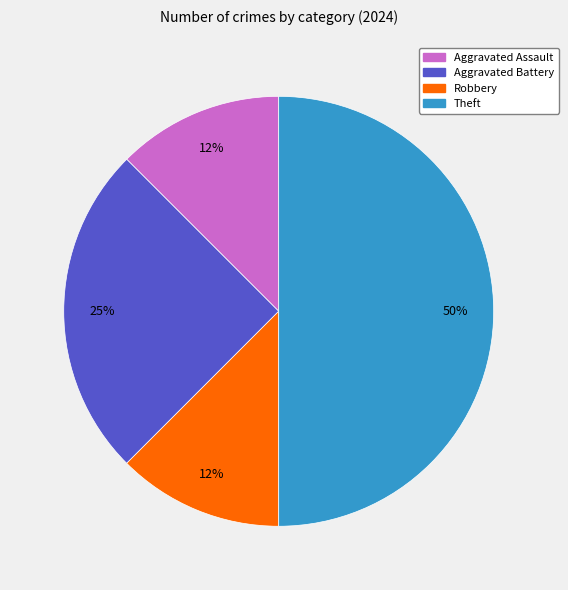

To the nearest percent, what is the average slice percentage?

25%